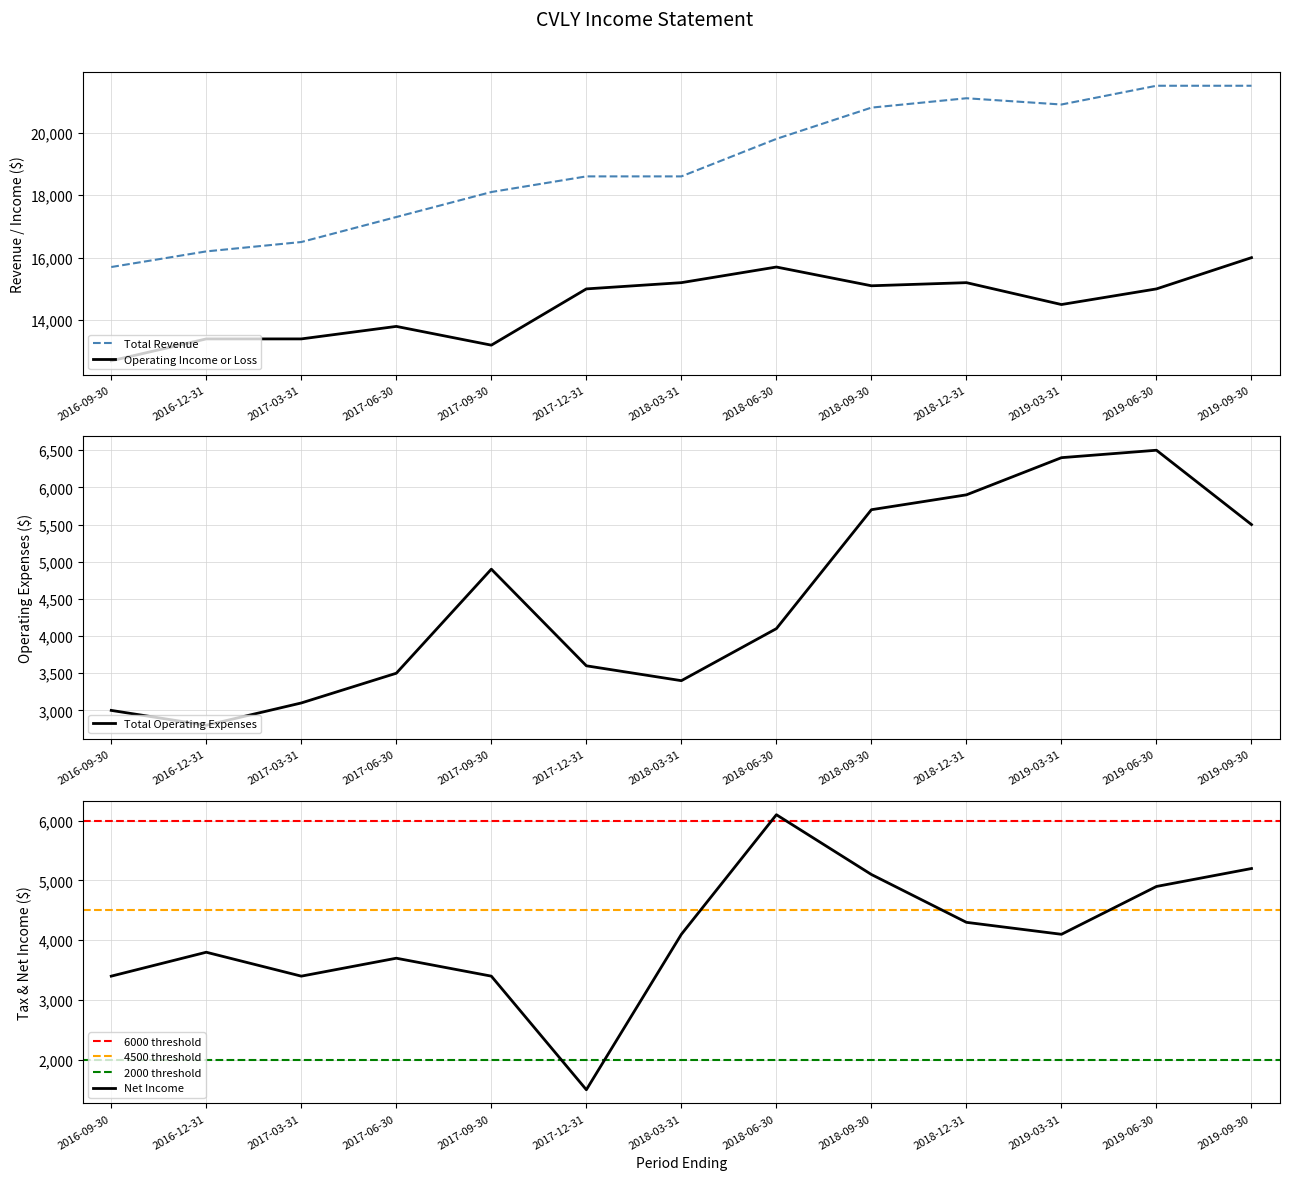

List the series in order of their peak value, lowest first.

Net Income, Total Operating Expenses, Operating Income or Loss, Total Revenue